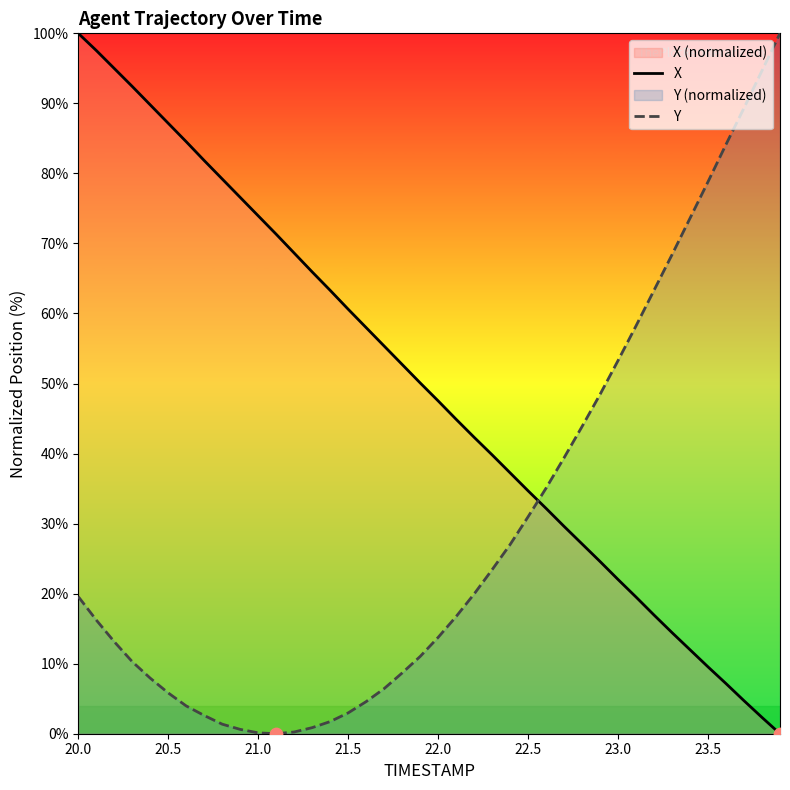

At how many categories does at least one series exceed 50?

30